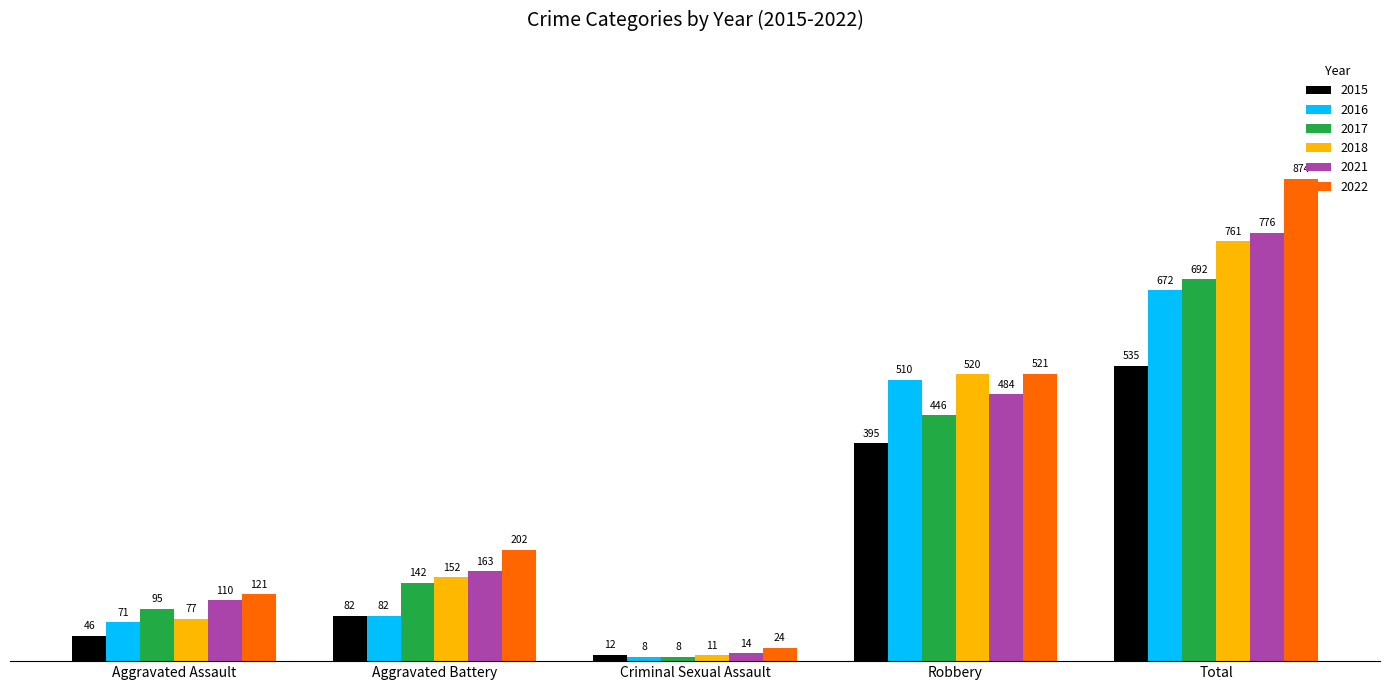

Read the 2021 value at Aggravated Battery, to the nearest 100.

200